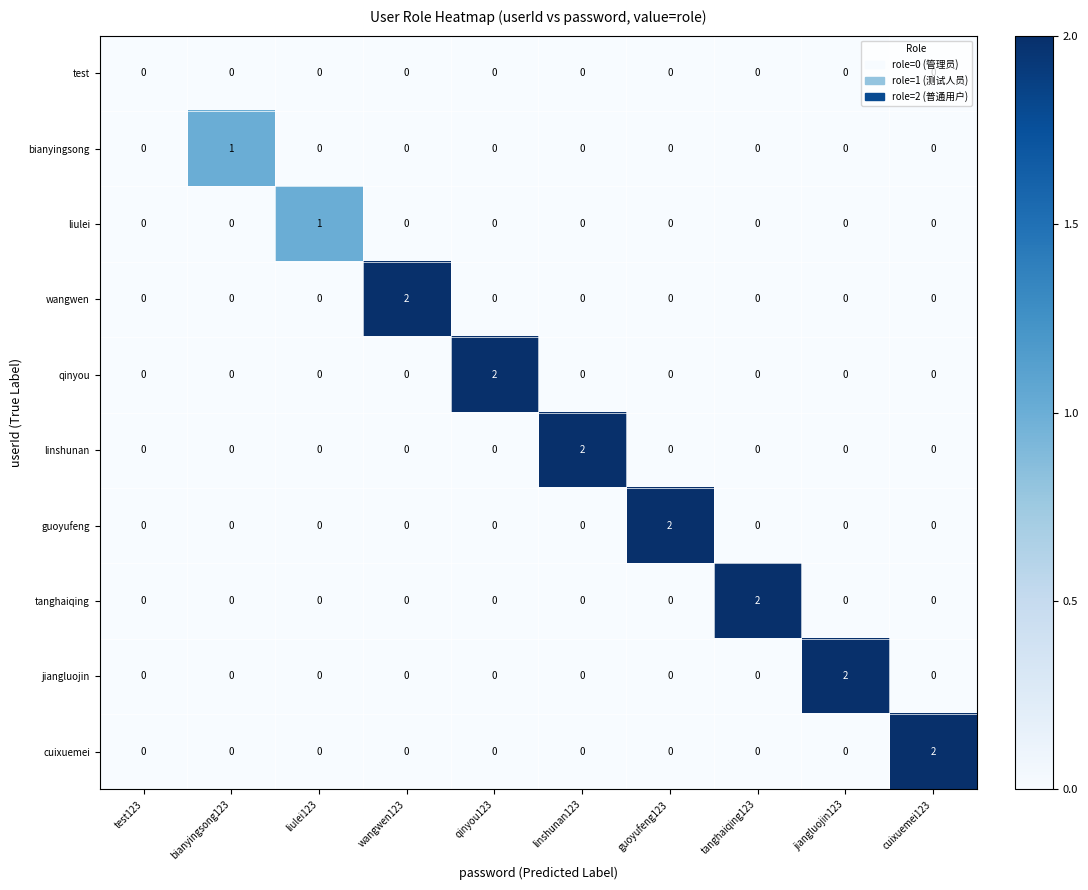

True or false: jiangluojin has a value of -1 at wangwen123.

False